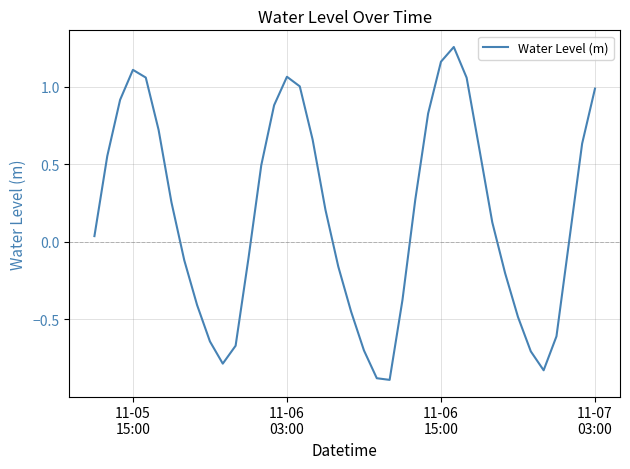

What is the minimum value shown in the chart?

-0.9